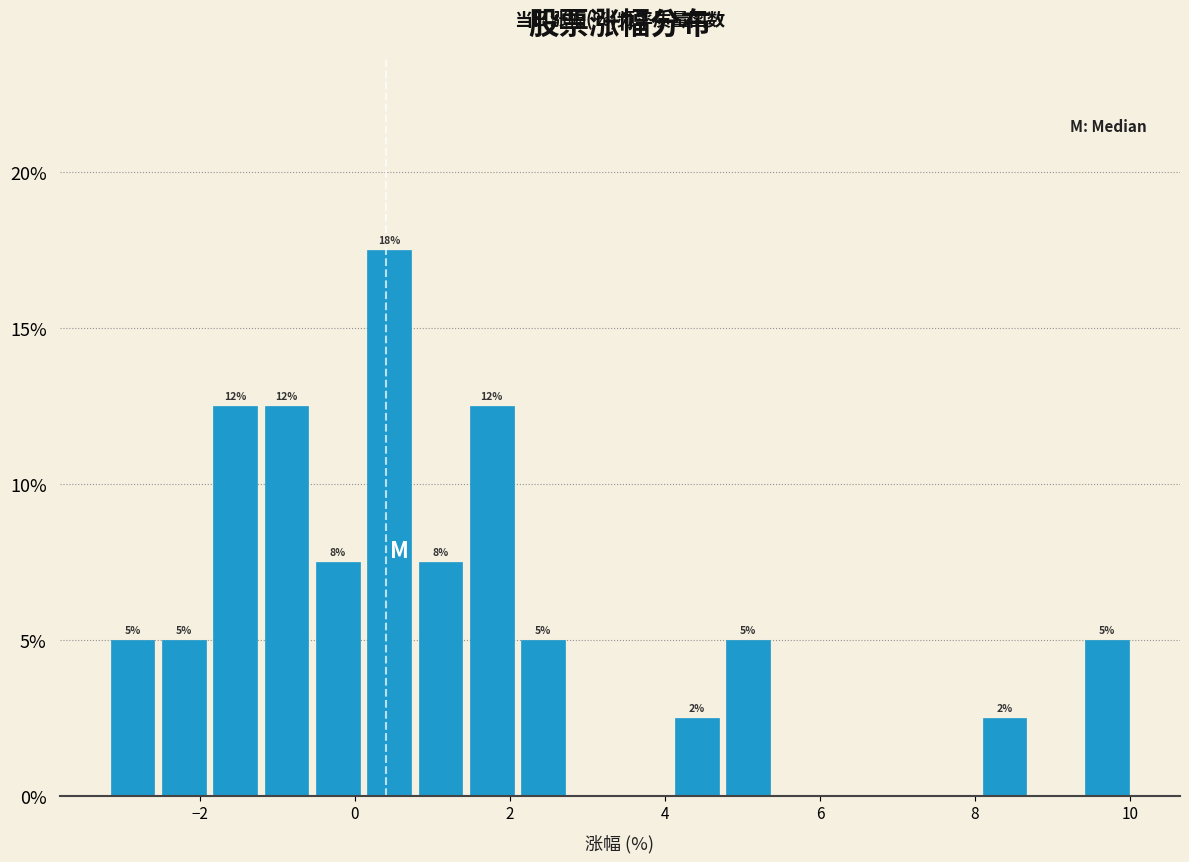

Around what value on the x-axis is the tallest bar? Give the approximate position of its centre, as read against the axis.

0.4